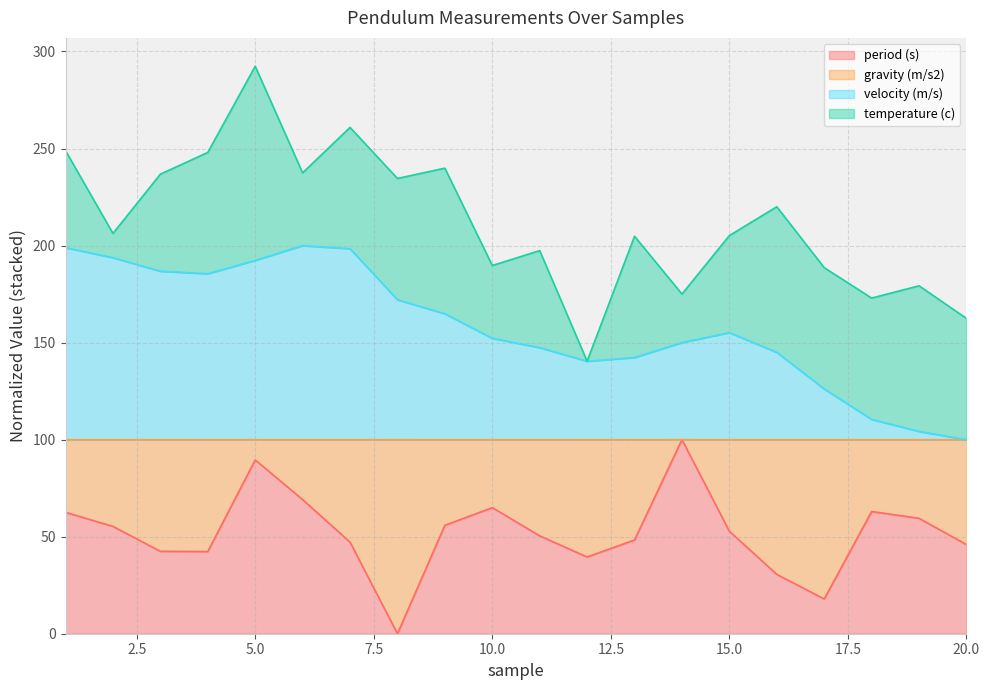

Where is the first local maximum for velocity (m/s)?

6